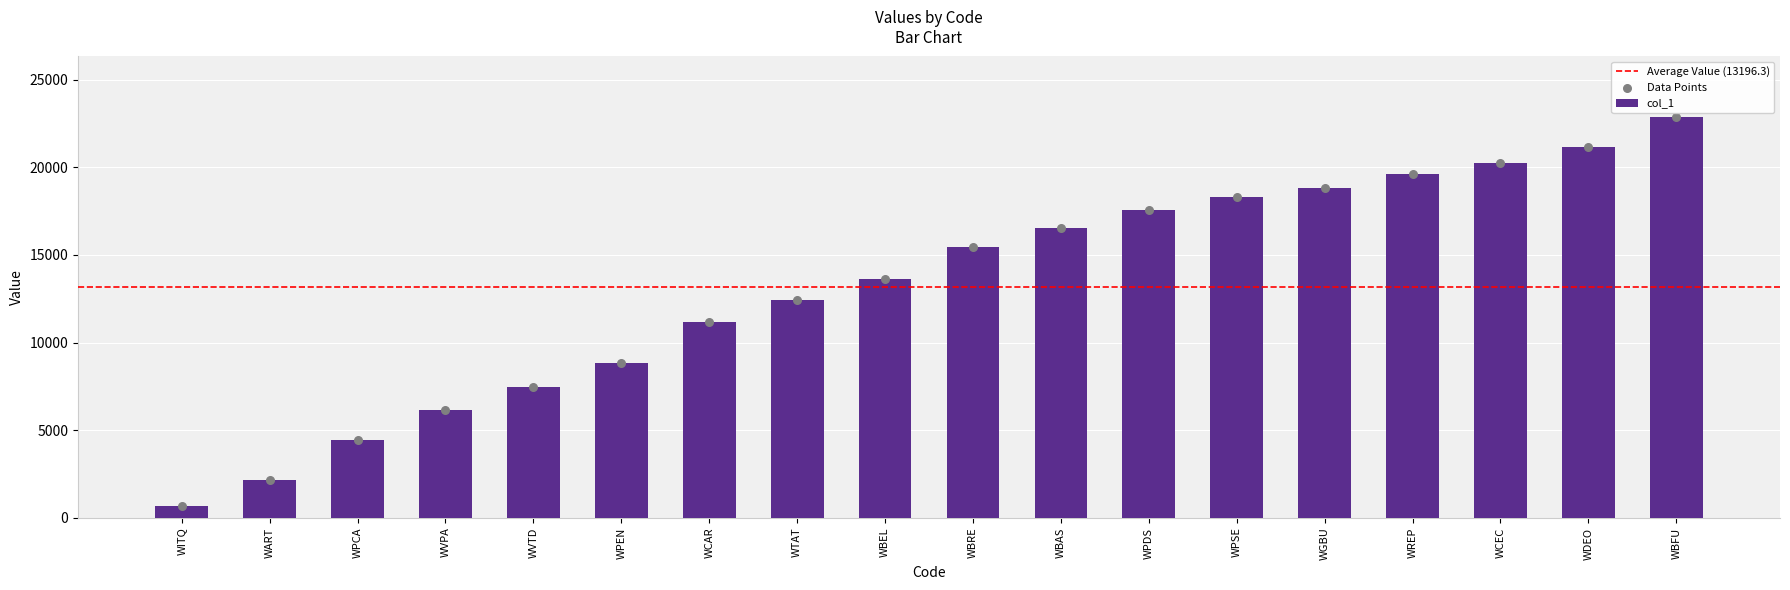

What is the change in value from WPEN to WCAR?

+2316.0